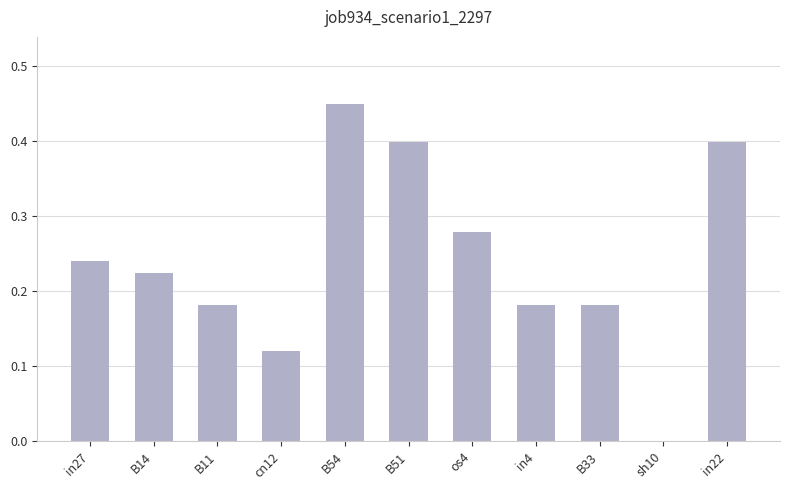

Which label corresponds to the largest value in the chart?

B54